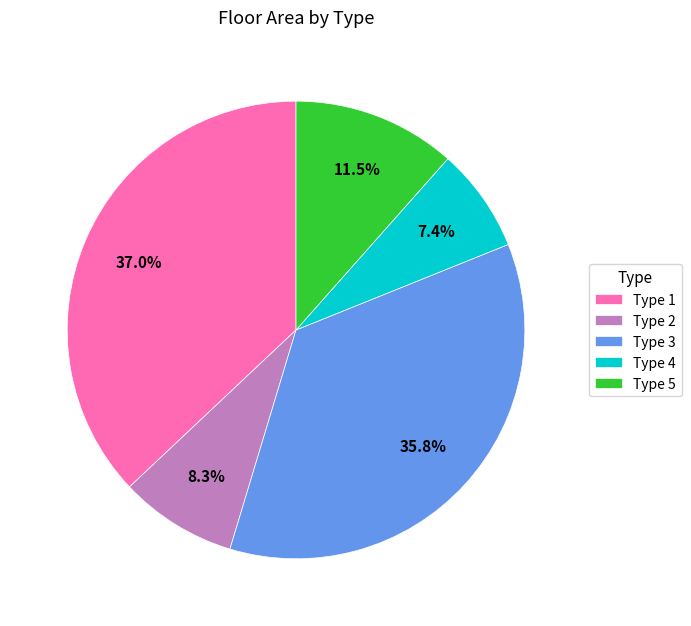

What is the ratio of the value at Type 5 to the value at Type 3?

0.3